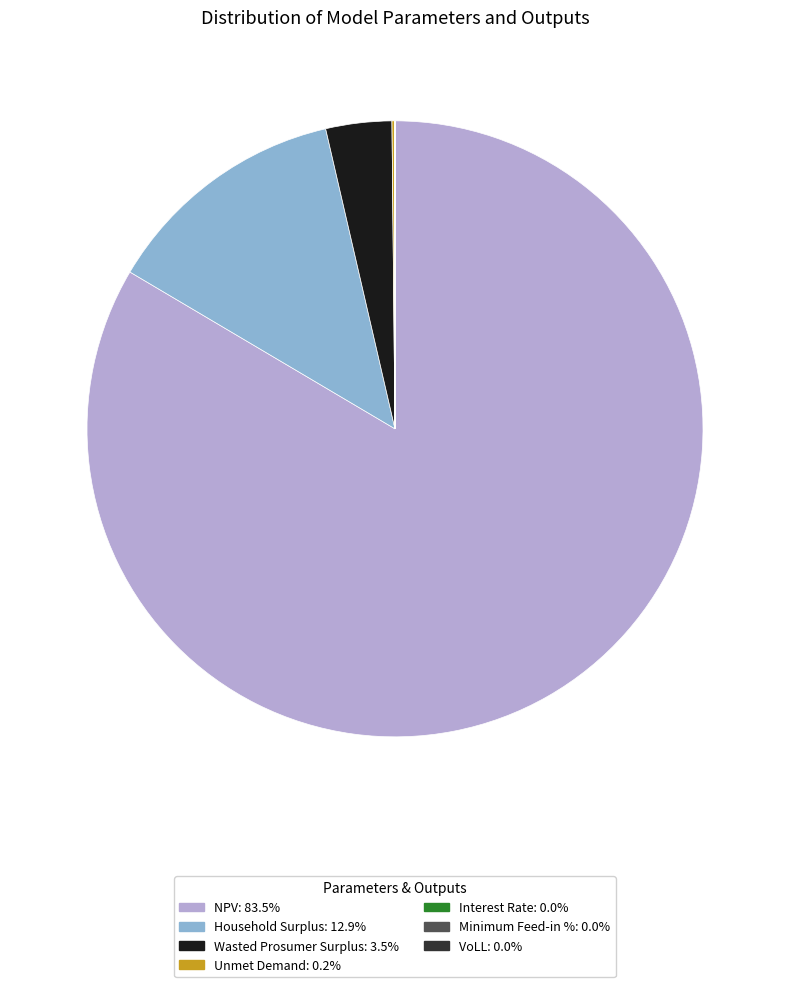

Does NPV represent more than half of the total?

Yes